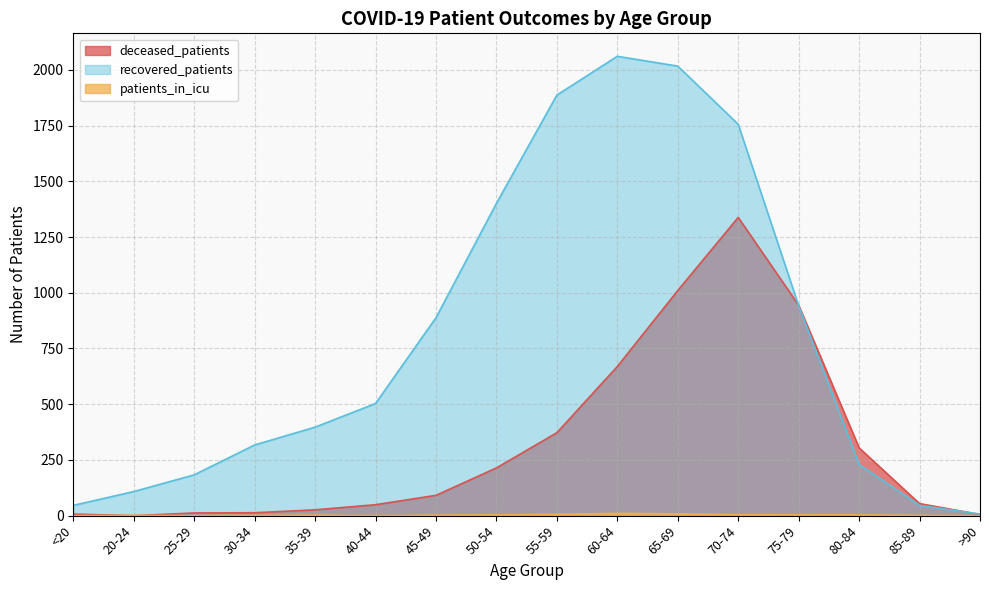

Reading left to right, list all the values displayed in this chart.

deceased_patients: 7	0	12	13	26	49	91	214	372	669	1010	1338	944	304	54	5
recovered_patients: 46	108	183	317	397	503	888	1401	1887	2061	2017	1756	942	230	46	7
patients_in_icu: 0	1	0	1	2	0	2	3	6	10	8	4	3	3	1	0